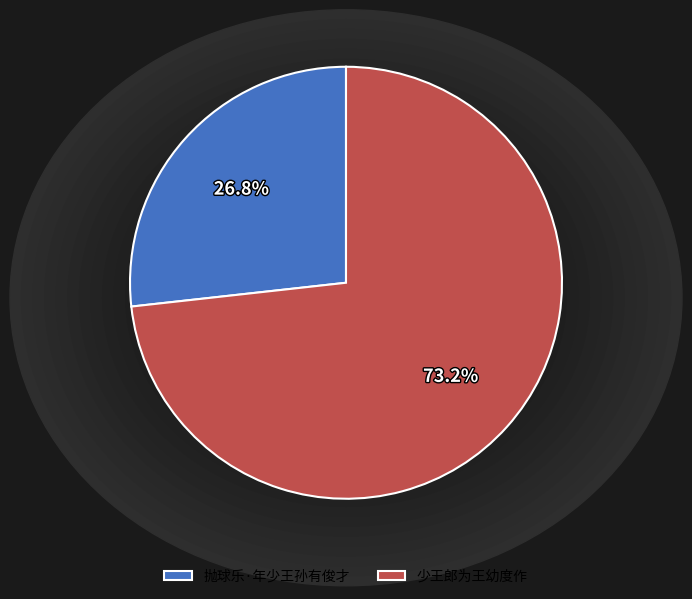

Which slice represents more than half of the pie?

少王郎为王幼度作